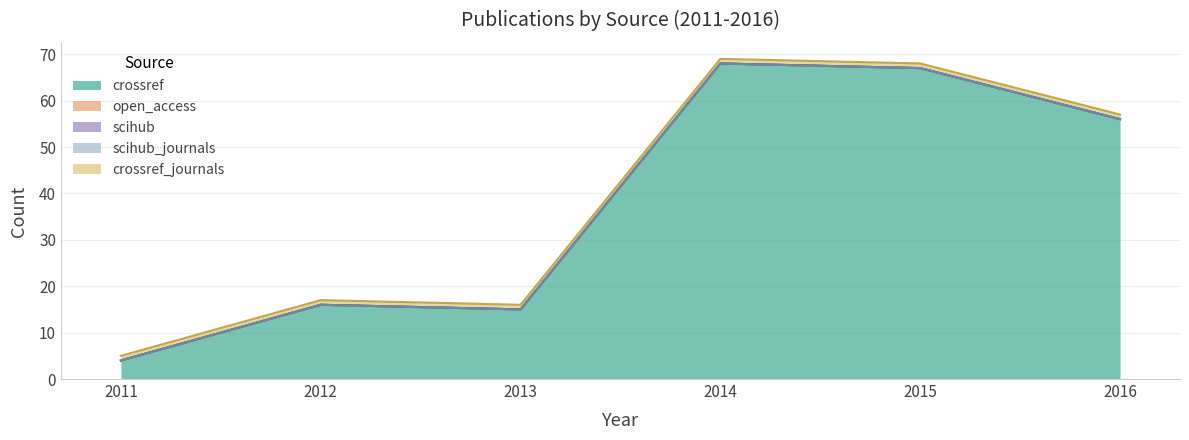

Which has a higher value, 2011 or 2014?

2014